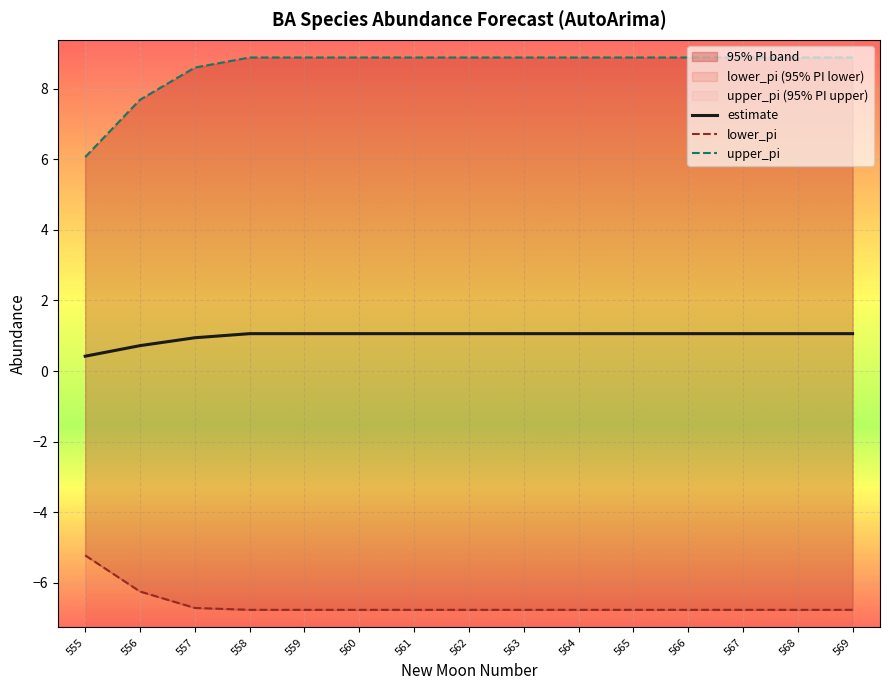

At which category is the sum across all series the highest?

558